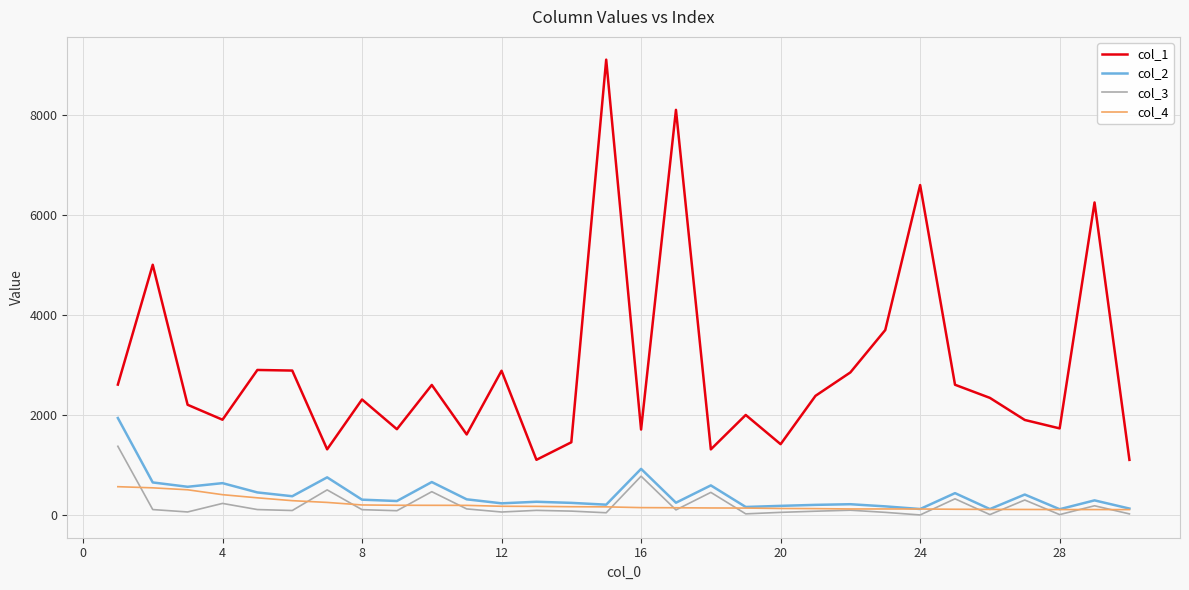

What is the greatest value displayed?

9116